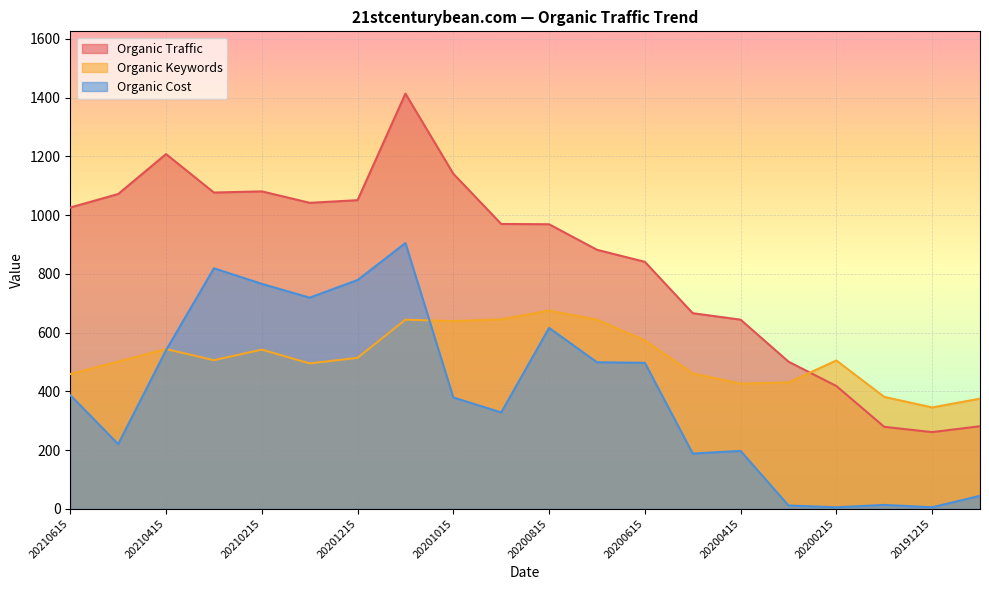

What are all the series names shown in the legend?

Organic Traffic, Organic Keywords, Organic Cost